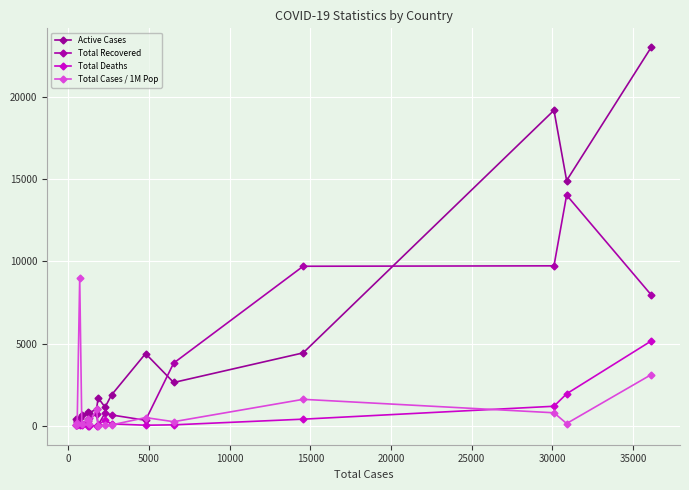

How many lines are shown in the chart?

4